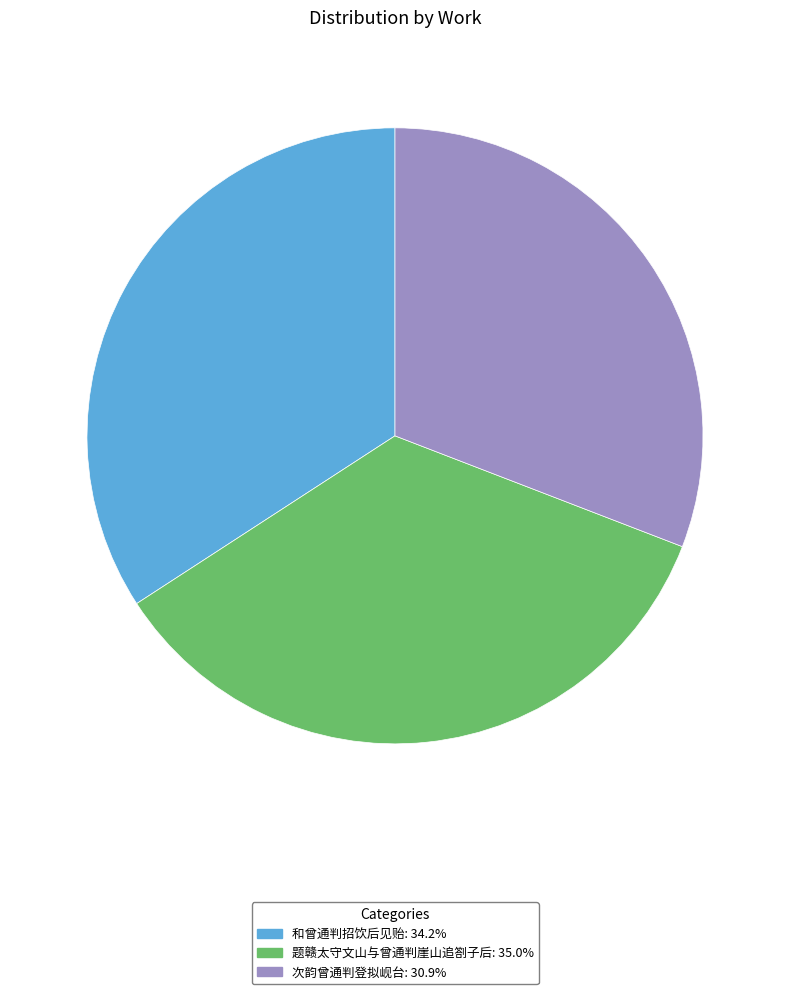

Is there a majority slice in this chart?

No